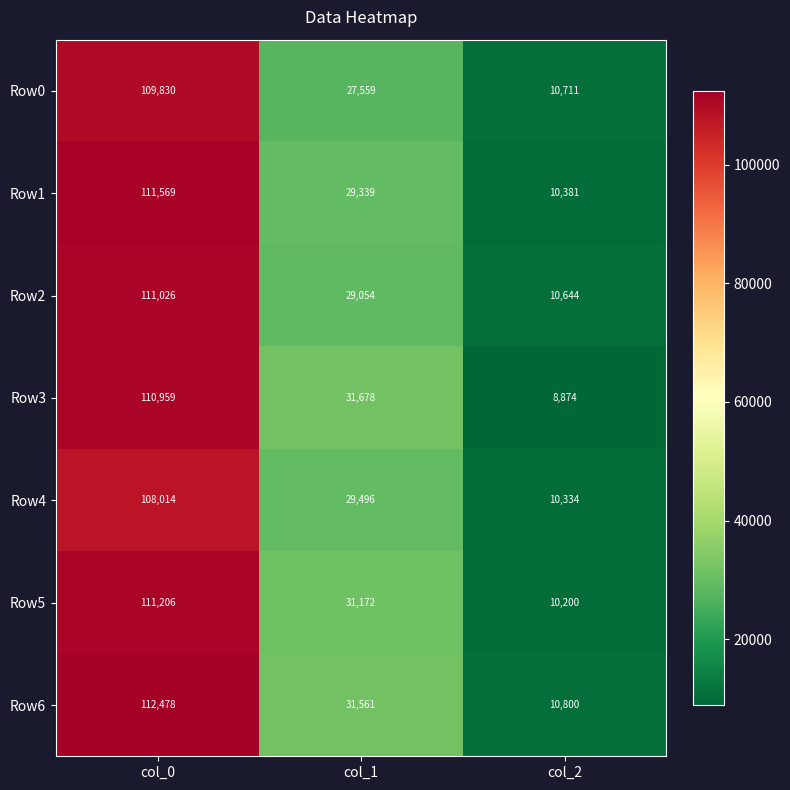

Which series changed the most between col_1 and col_2?

Row3